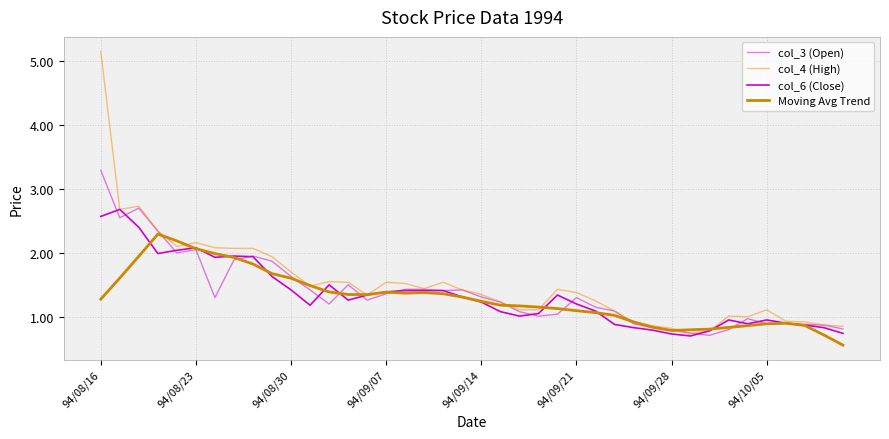

Which label corresponds to the largest value in the chart?

94/08/16